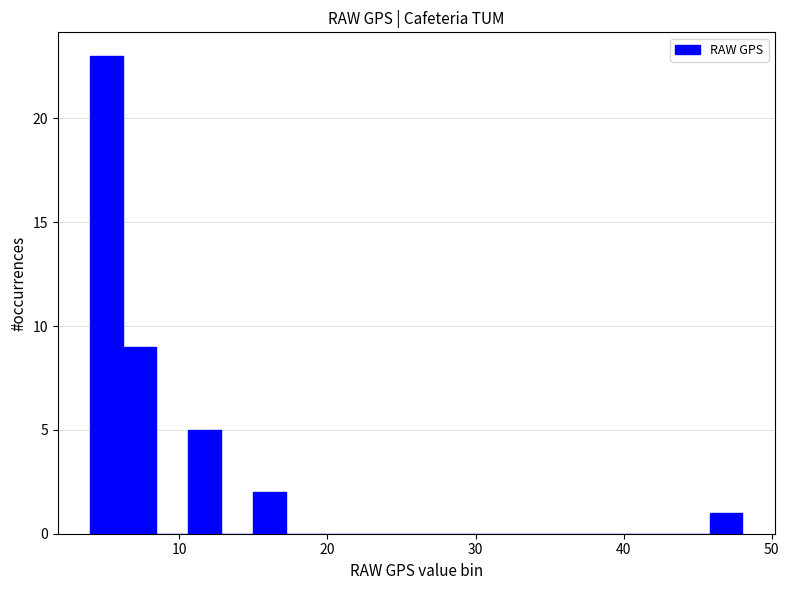

Read against the x-axis, roughly where is the centre of the tallest bar?

5